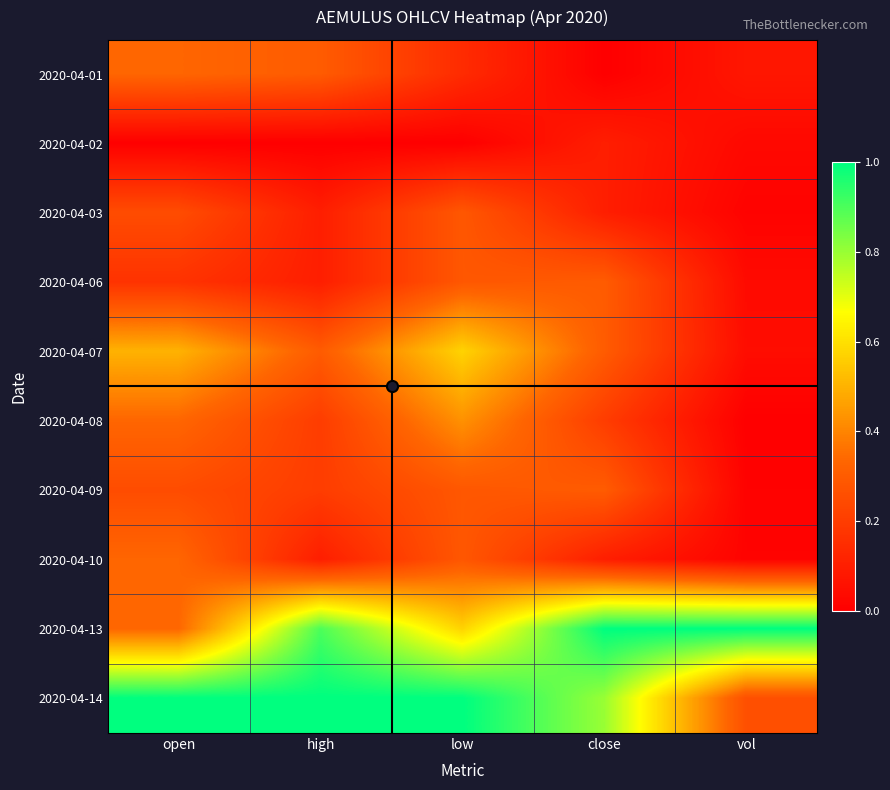

Which label corresponds to the largest value in the chart?

close